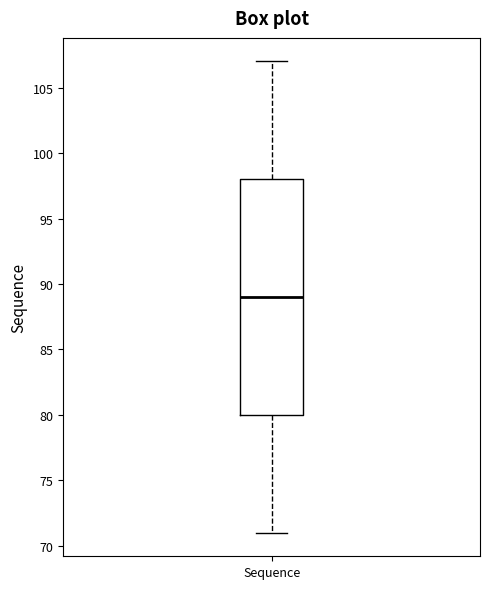

Transcribe this box plot: give where the median line is, the range the box spans, and where the two whiskers end, as read against the y-axis. The values are not printed on the chart, so give them approximately, as read against the axis.

median 89, box 80 to 98, whiskers 71 to 107